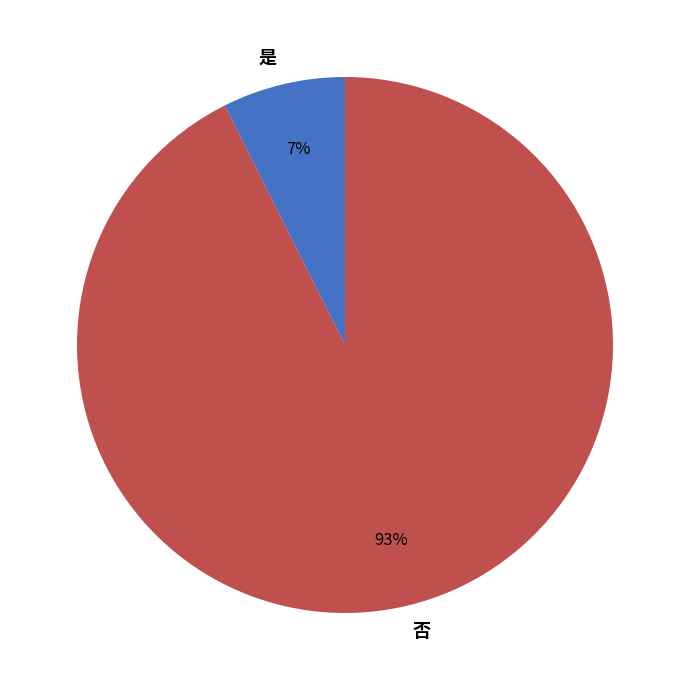

Combined, do 是 and 否 account for over 50%?

Yes